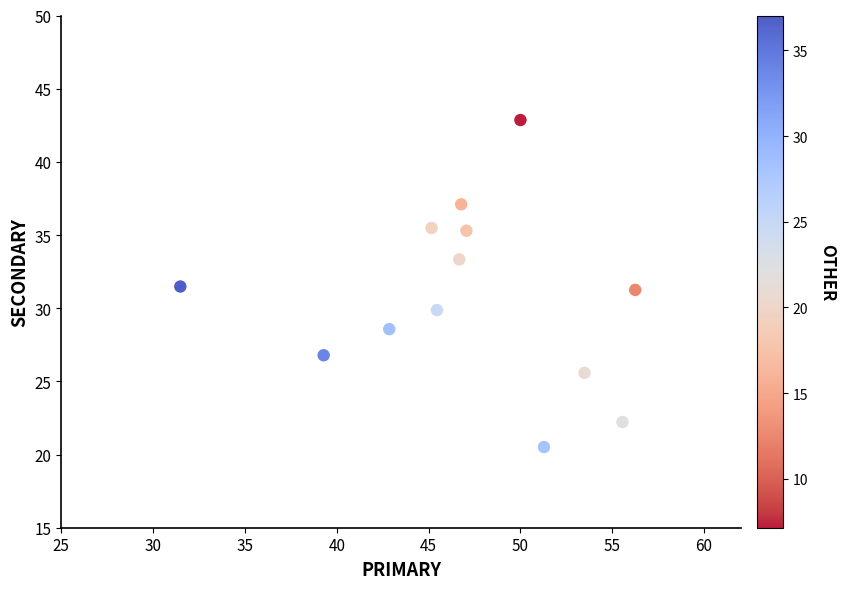

What is the range of Y values (max minus min)?

22.3